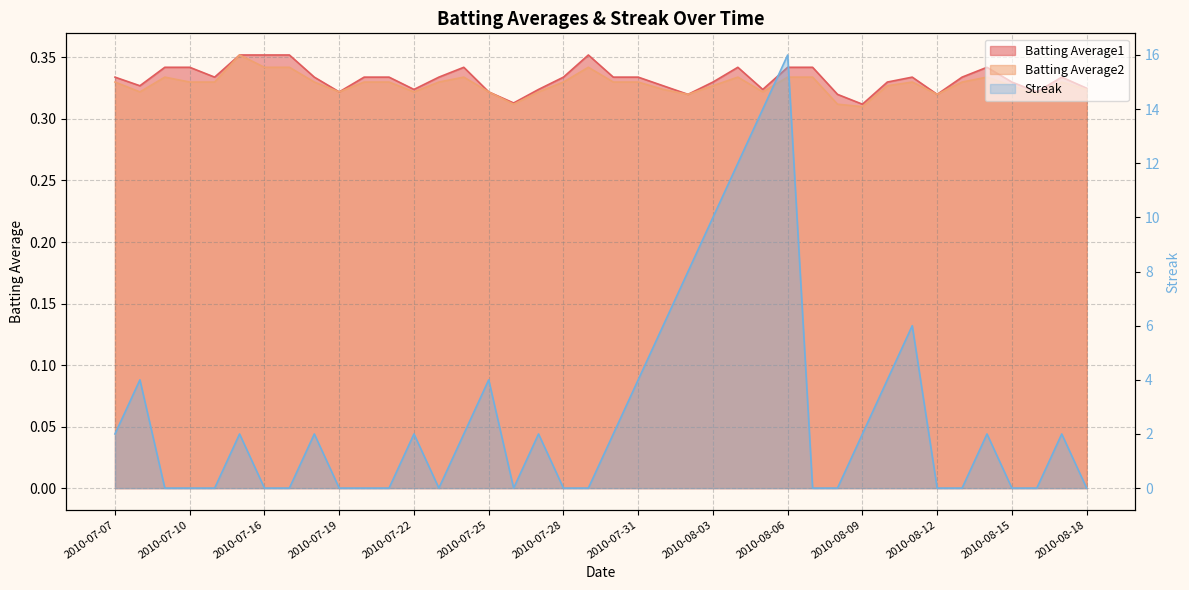

Count the Streak values in the range 0 to 4.

33